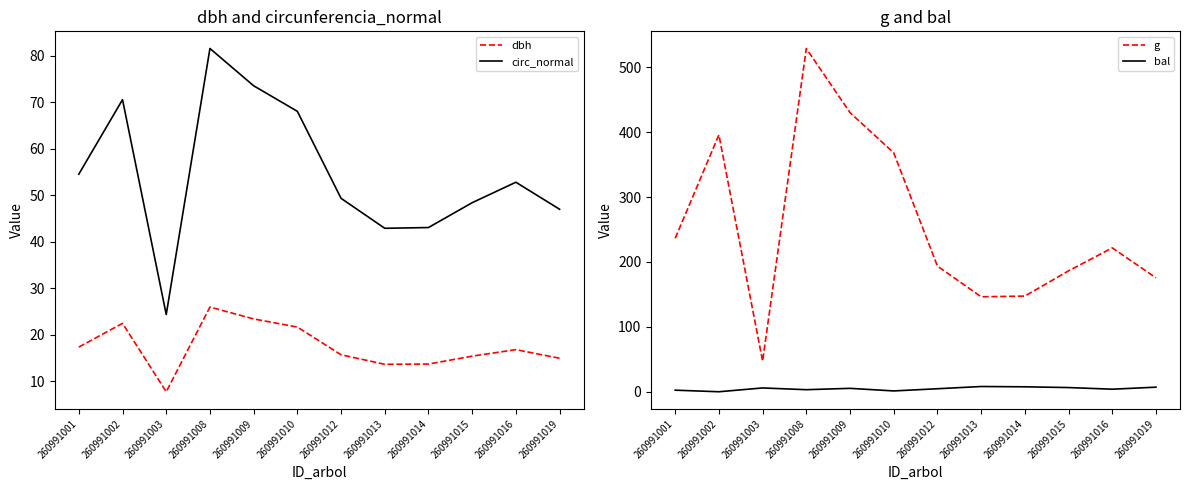

Is it true that bal equals 5.2 at 260991008?

False